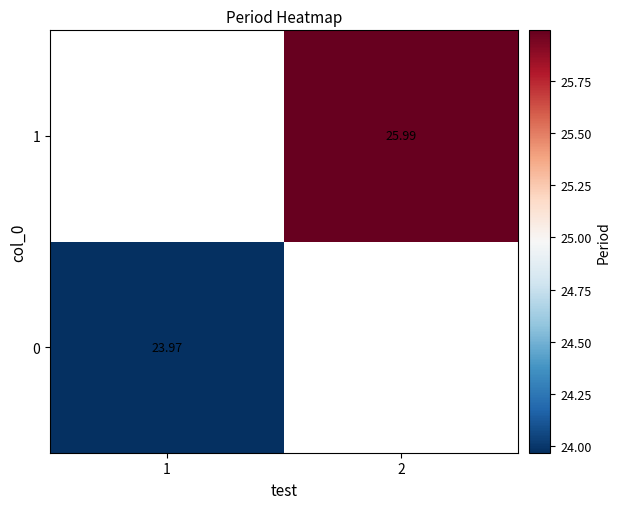

At which category does the chart reach its peak across all series?

2